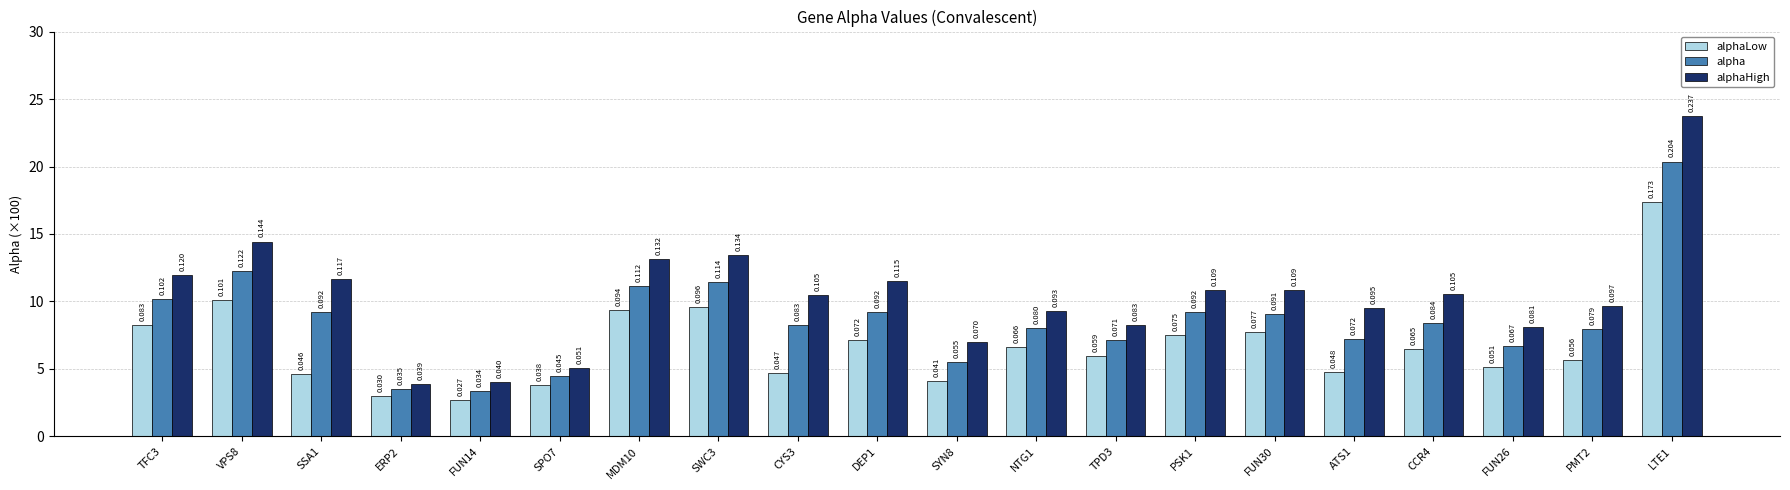

What are all the series names shown in the legend?

alphaLow, alpha, alphaHigh